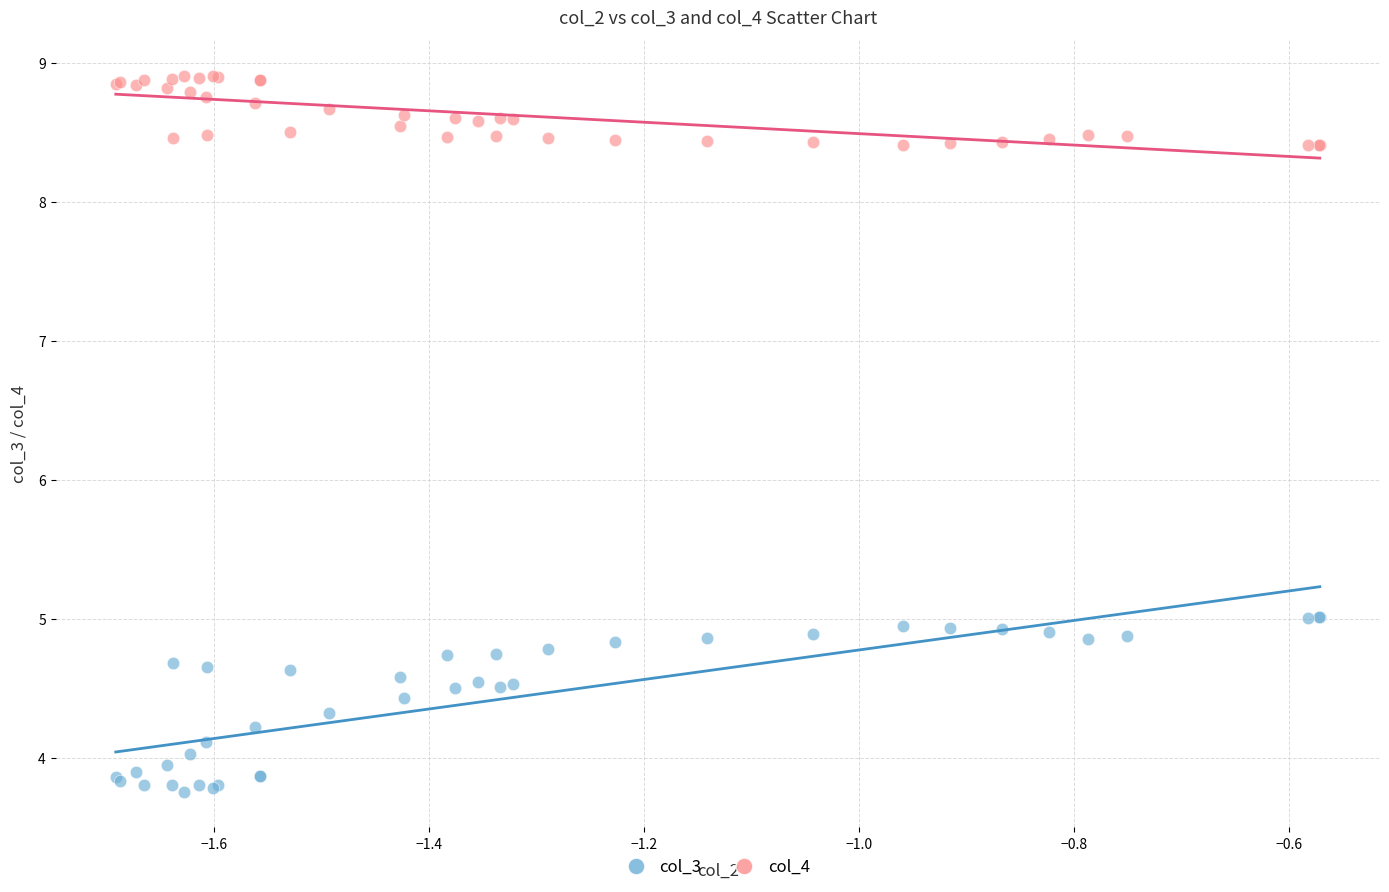

Which series contains the lowest Y value?

col_3